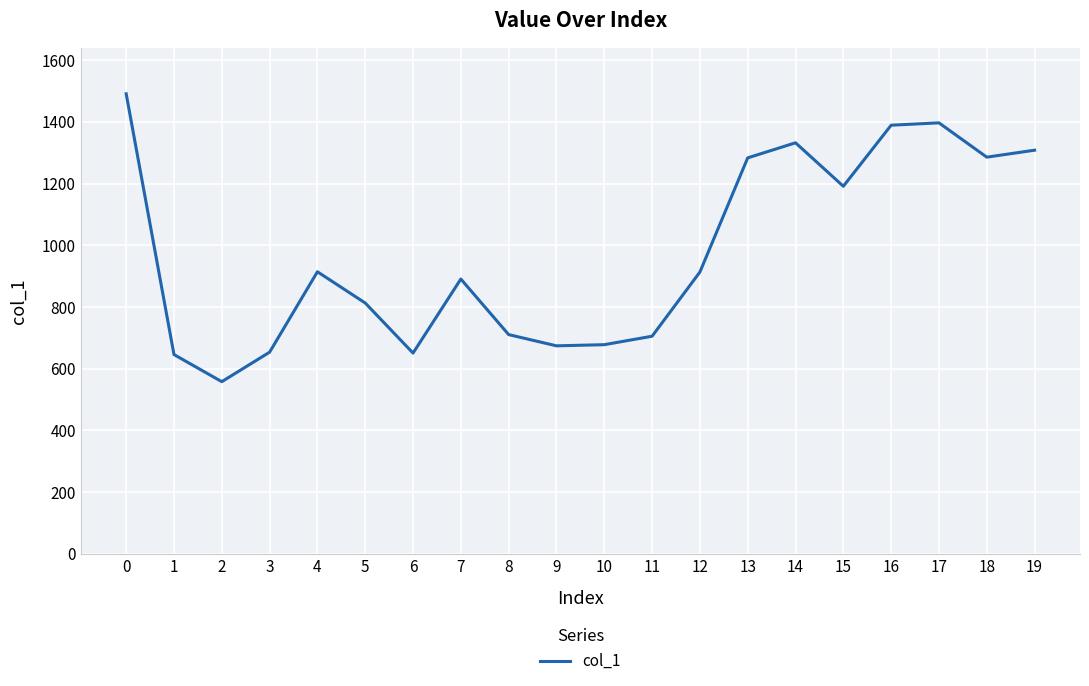

How many interior local valleys (lower than both neighbors) does the data have?

5